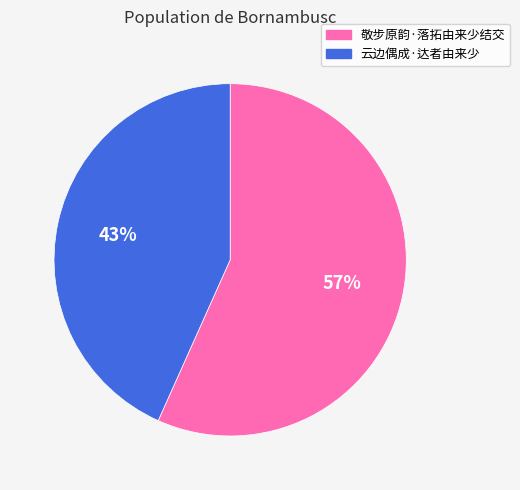

What percentage is the 敬步原韵·落拓由来少结交 slice, to the nearest percent?

57%